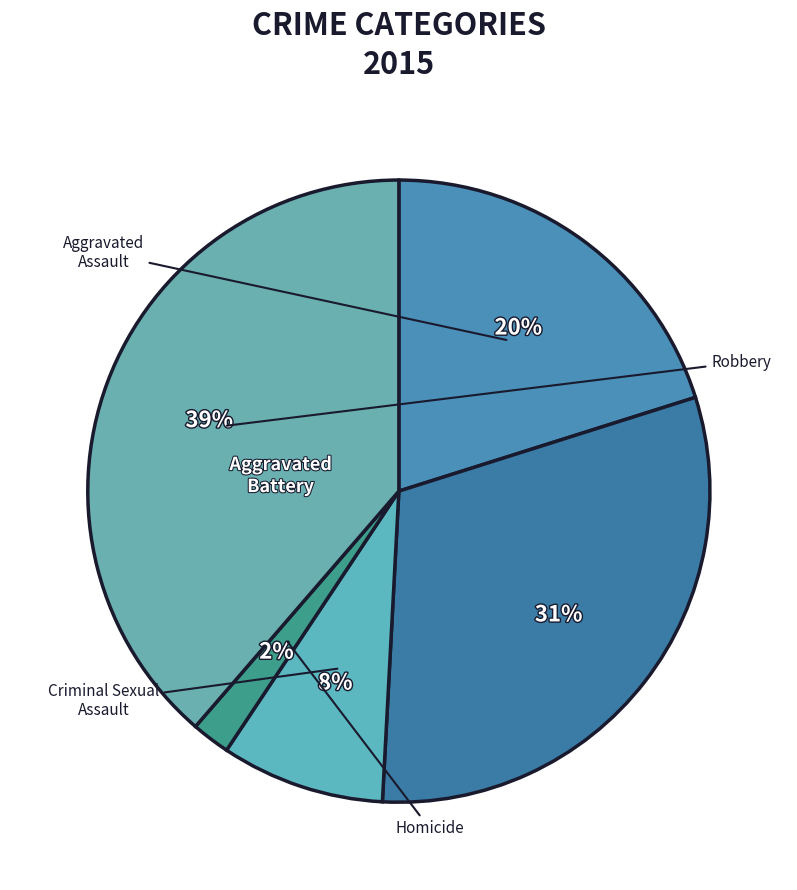

Which category has the smallest portion of the pie?

Homicide